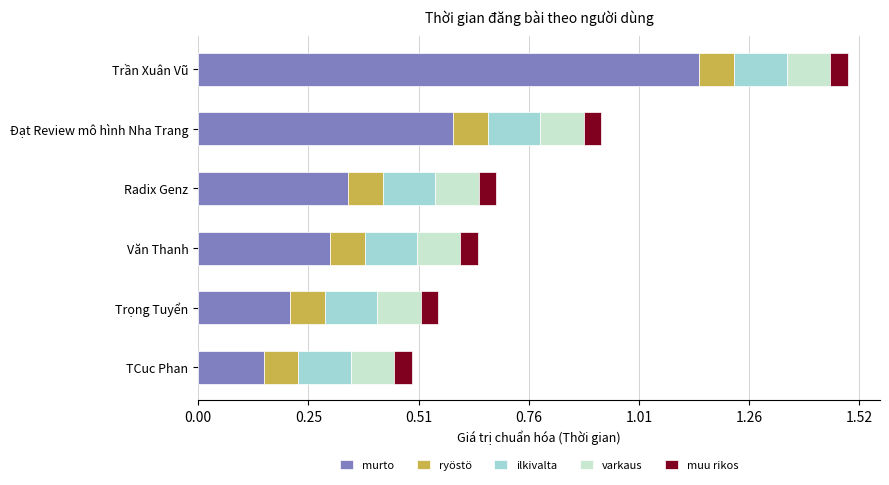

What are all the series names shown in the legend?

murto, ryöstö, ilkivalta, varkaus, muu rikos